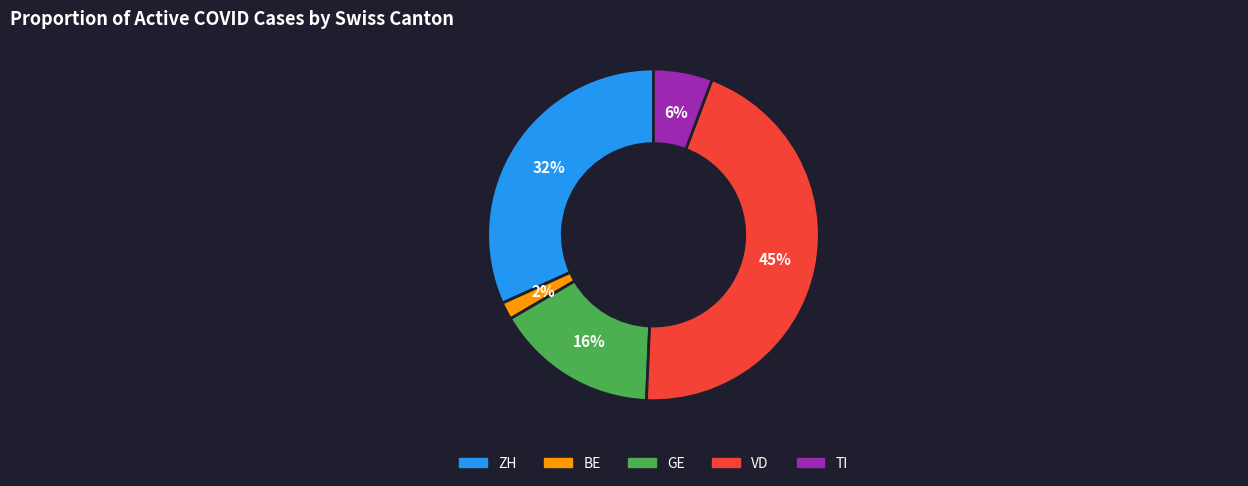

Is there any slice that represents more than half of the pie?

No